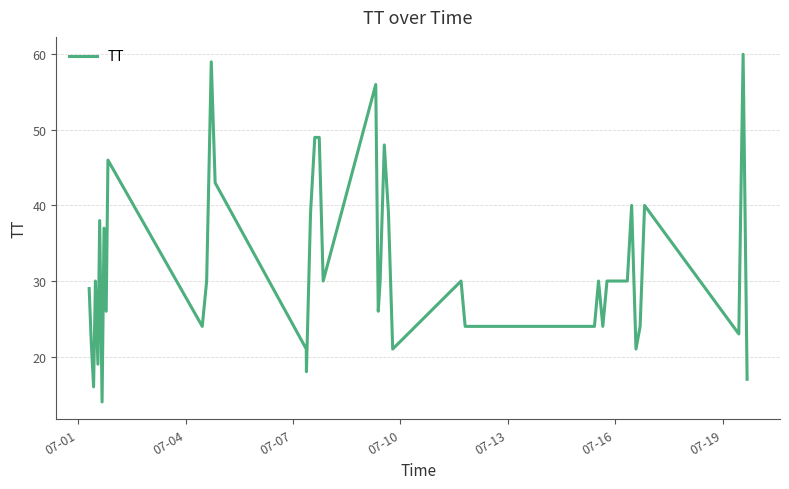

What is the difference between the maximum and minimum values?

46